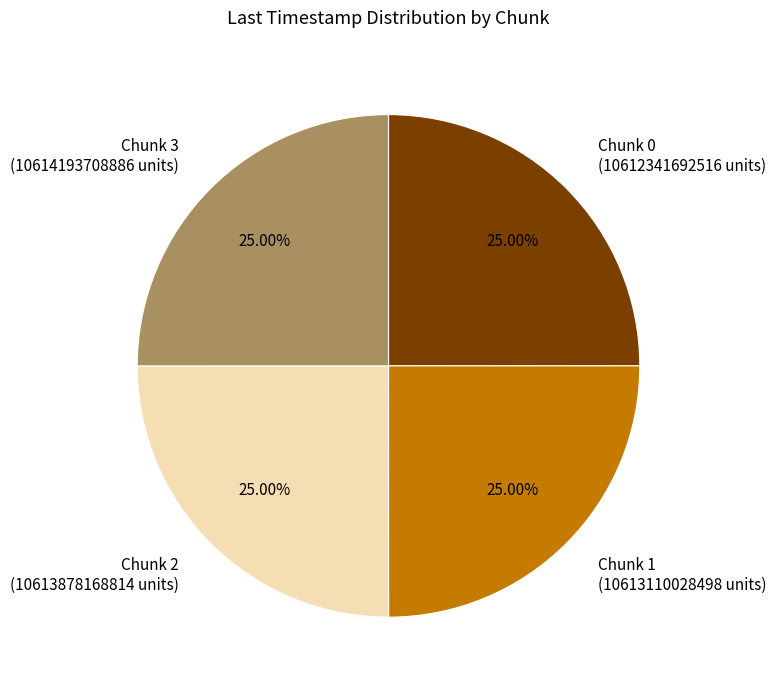

Count the number of slices in the pie.

4